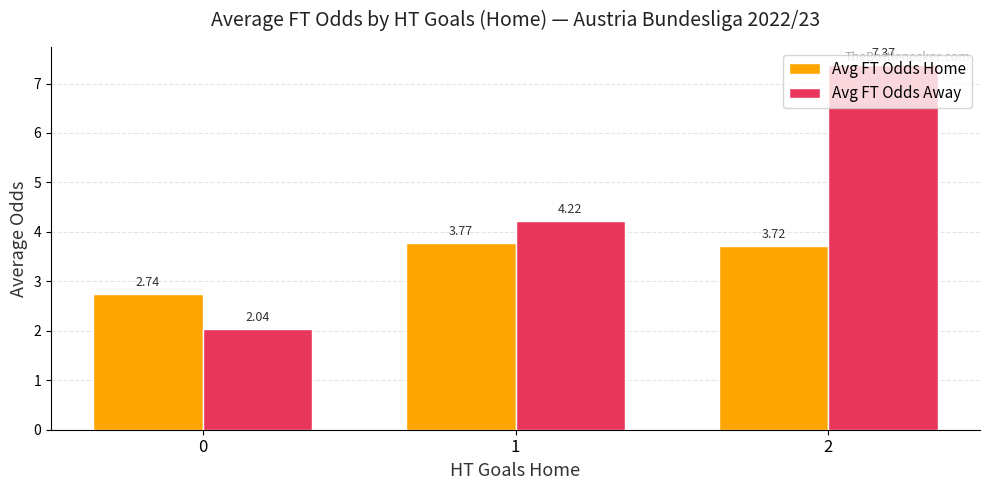

At which label does Avg FT Odds Away reach its peak?

2